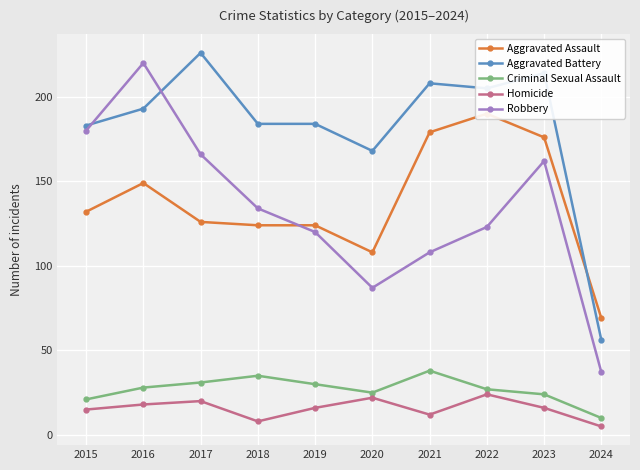

Between 2017 and 2018, which is larger?

2017